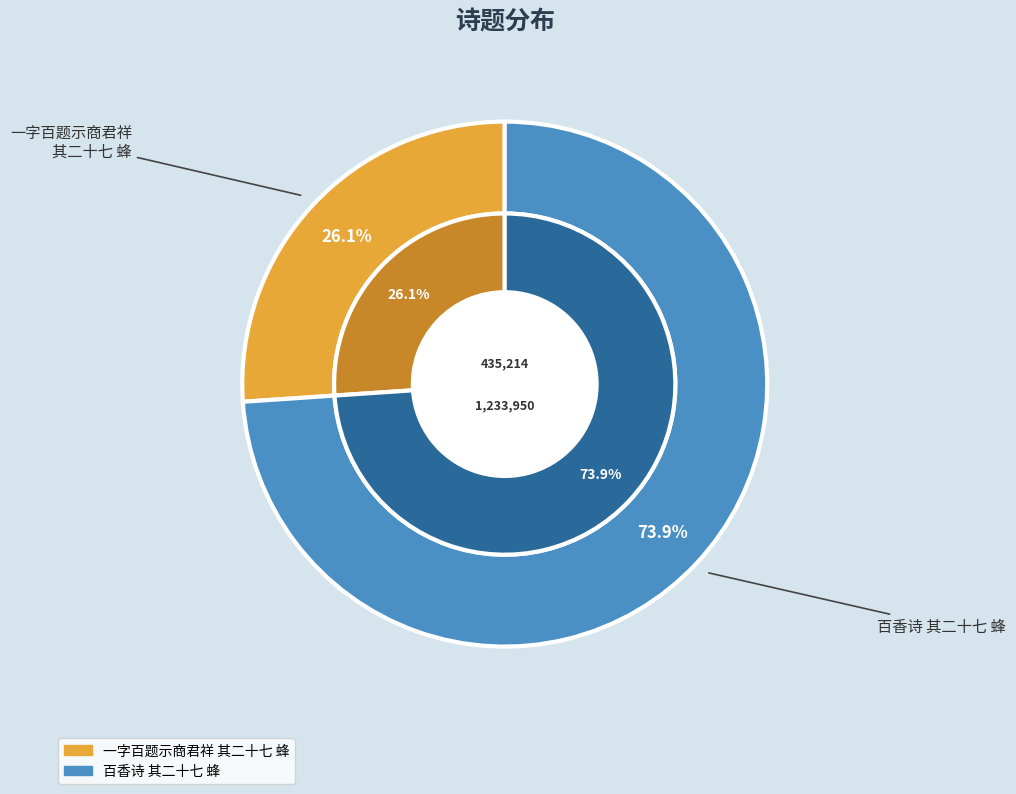

Count the number of slices in the pie.

2